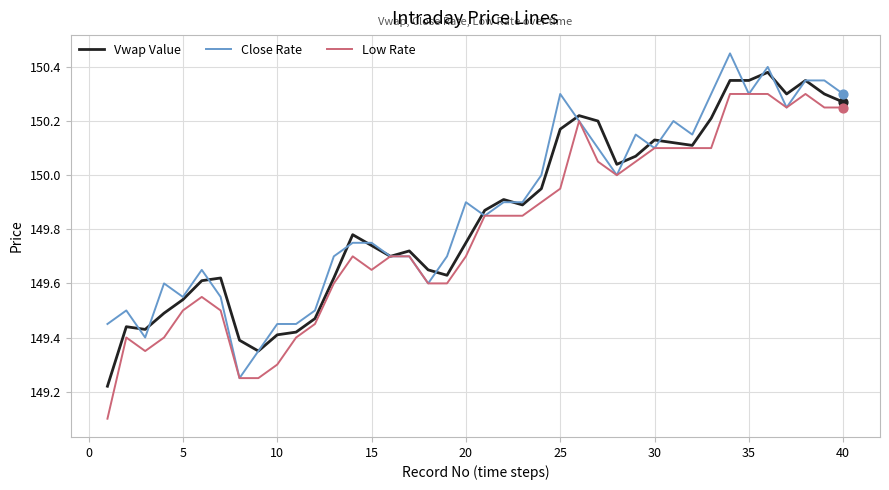

What is the minimum value shown in the chart?

149.1